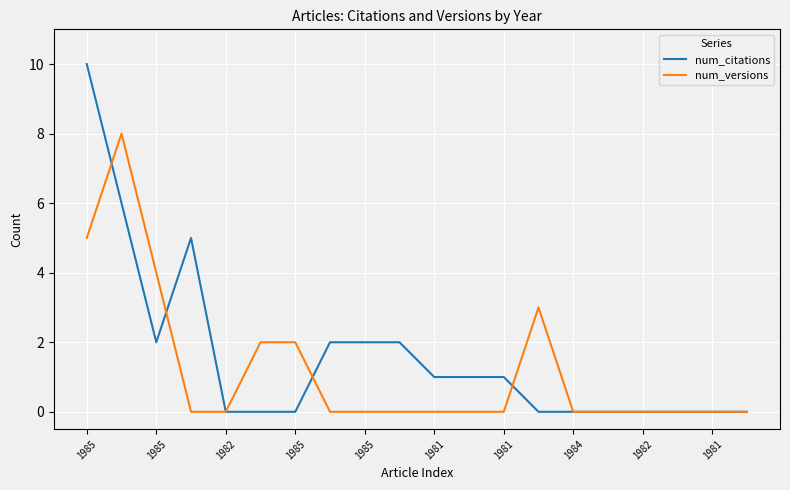

Reading left to right, transcribe all the data shown in this chart.

num_citations: 10	6	2	5	0	0	0	2	2	2	1	1	1	0	0	0	0	0	0	0
num_versions: 5	8	4	0	0	2	2	0	0	0	0	0	0	3	0	0	0	0	0	0